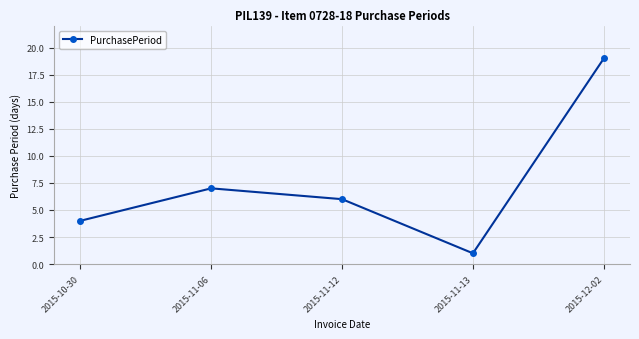

What is the sum of all values?

37